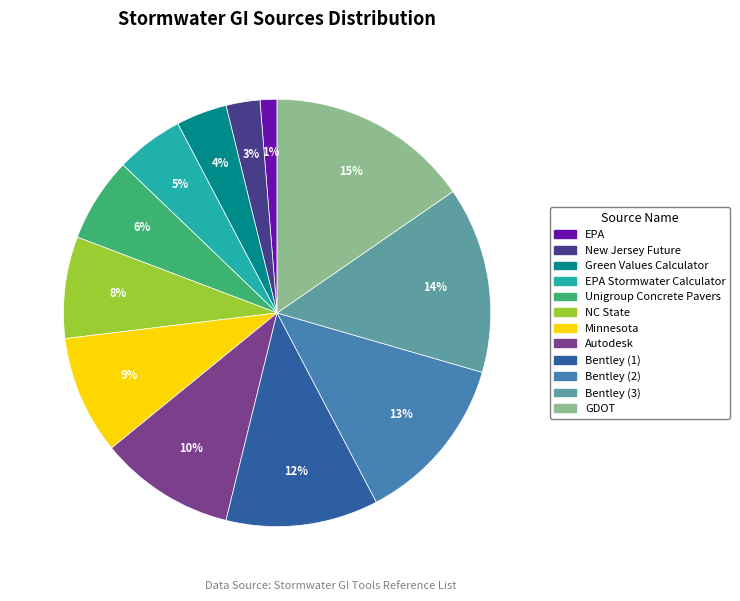

To the nearest percent, what is the difference between the Autodesk and EPA slice percentages?

9%